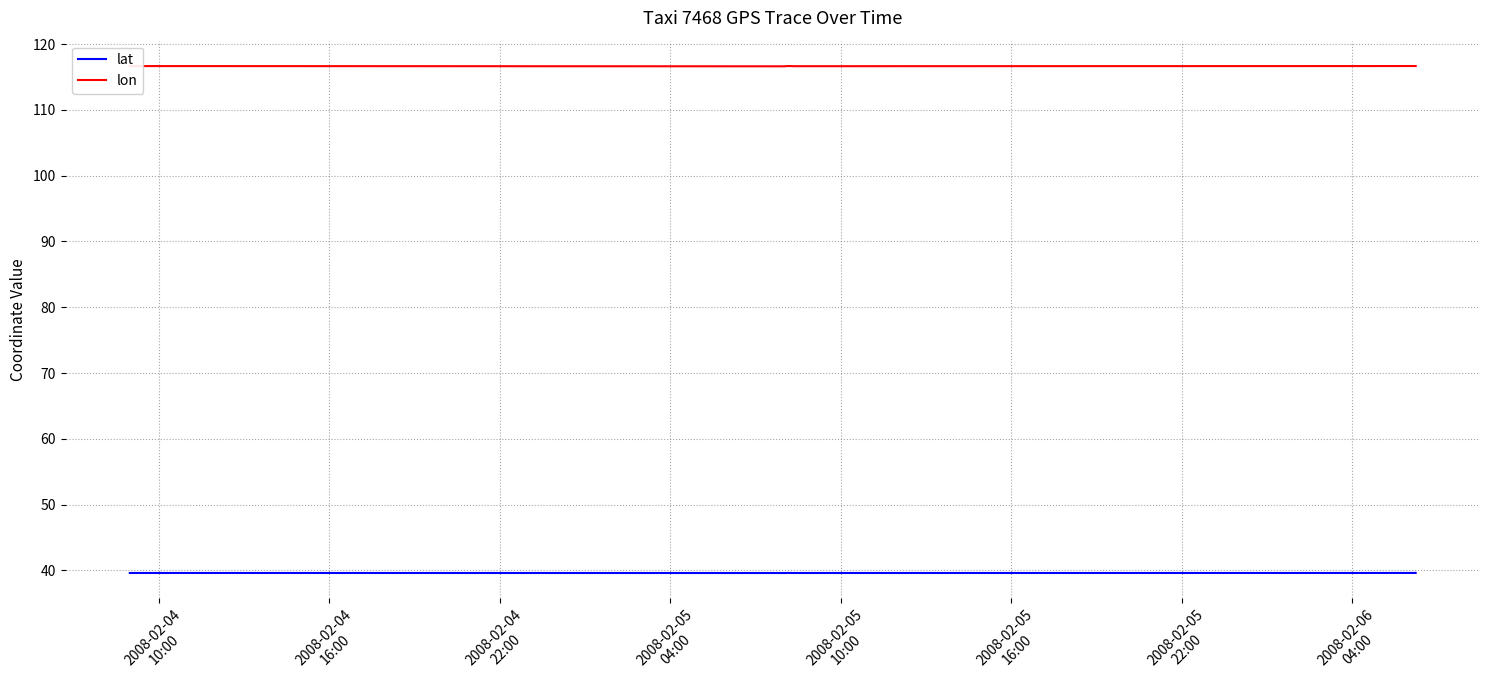

What is the greatest value displayed?

116.7